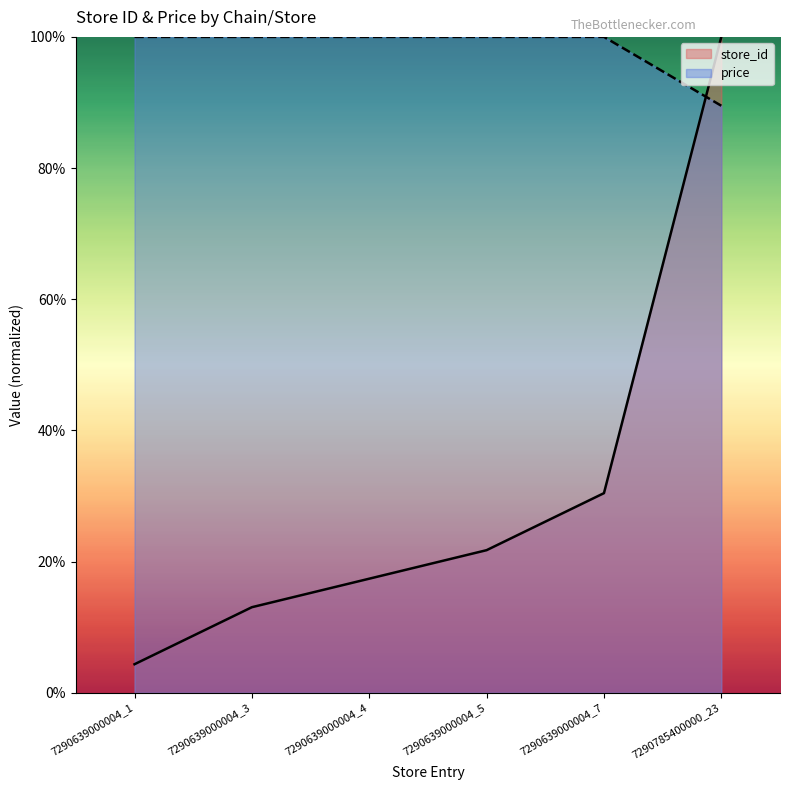

Is the value of store_id at 7290639000004_5 greater than the value of price at 7290639000004_5?

No